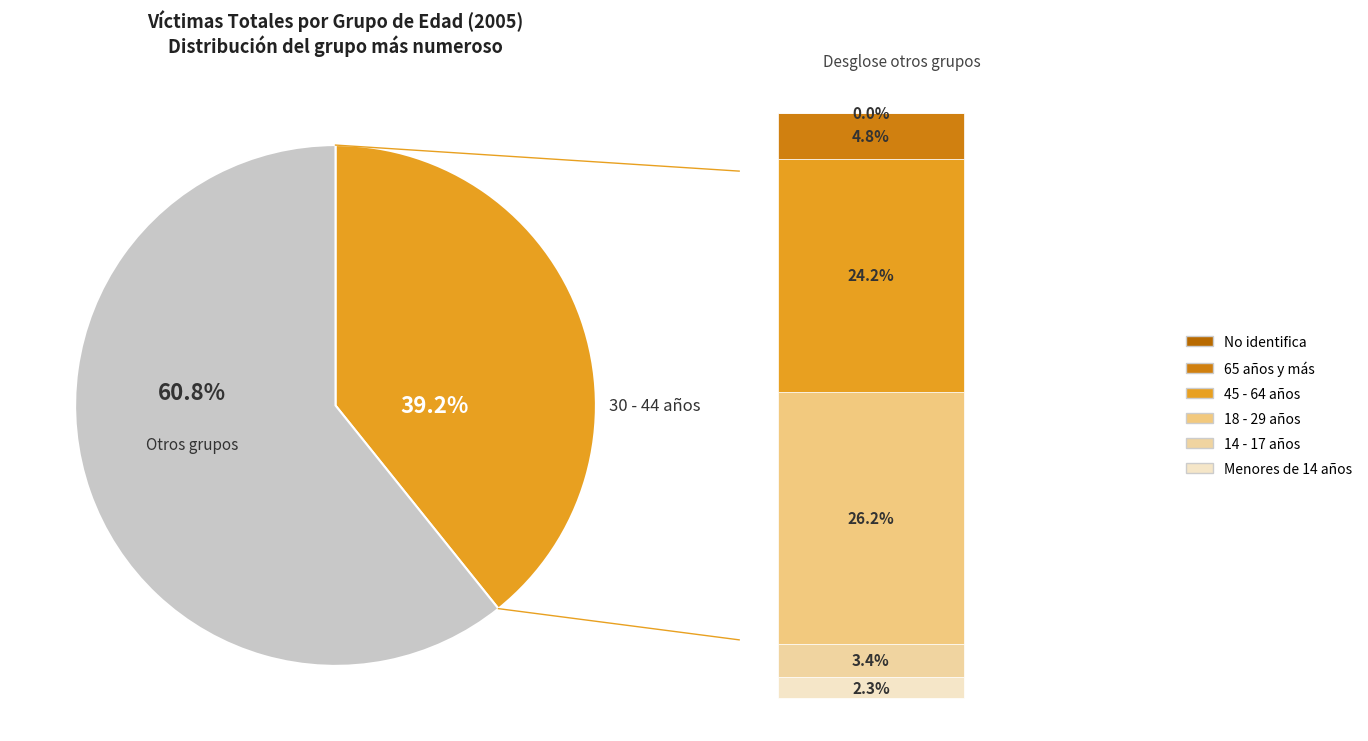

Is there any slice that represents more than half of the pie?

Yes